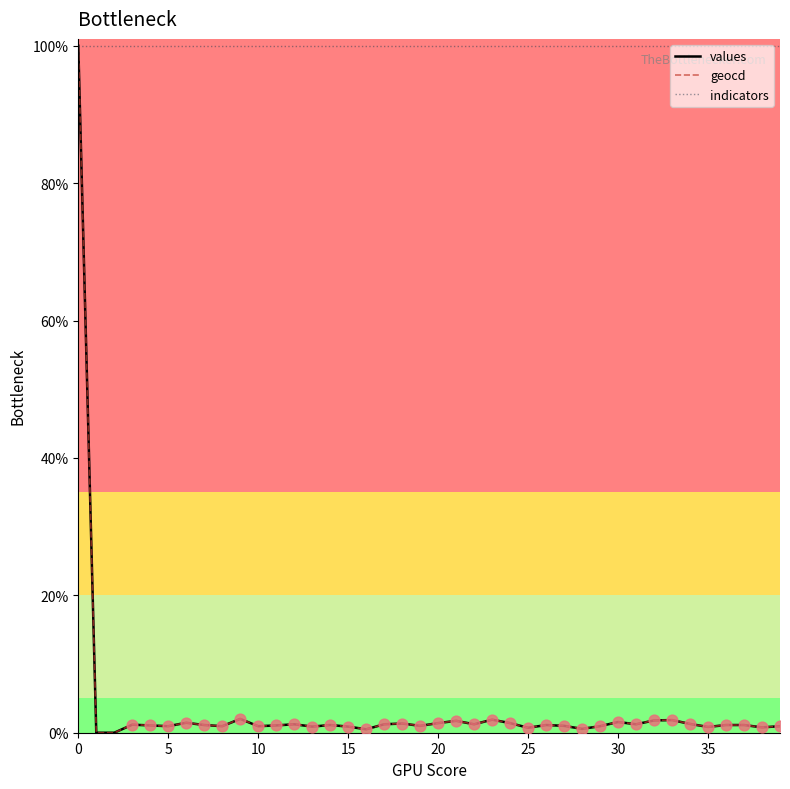

Which series has the largest total across all categories?

indicators